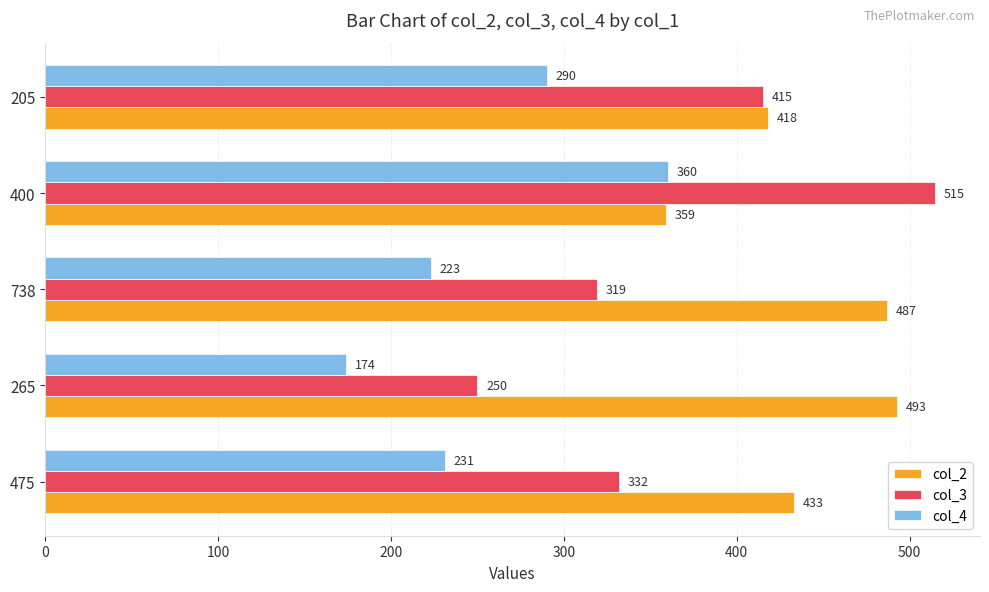

Which label corresponds to the largest value in the chart?

400